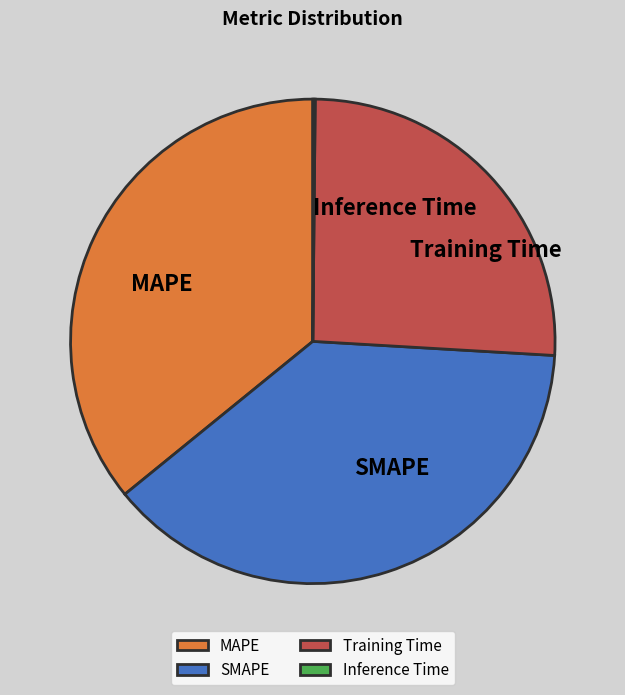

Combined, do SMAPE and Training Time account for over 50%?

Yes